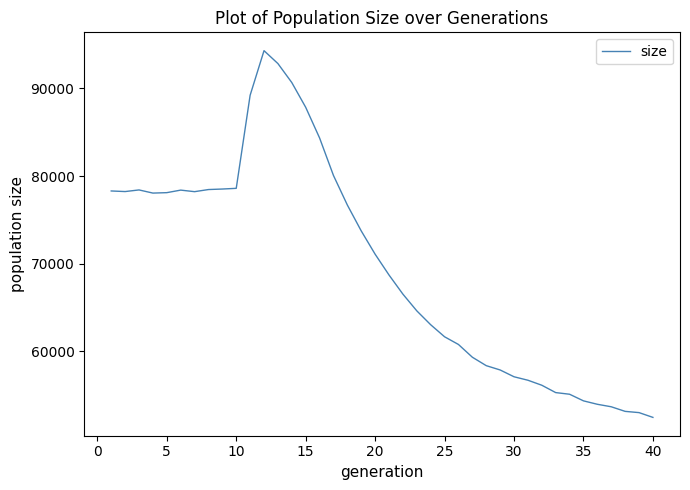

What is the greatest value displayed?

94316